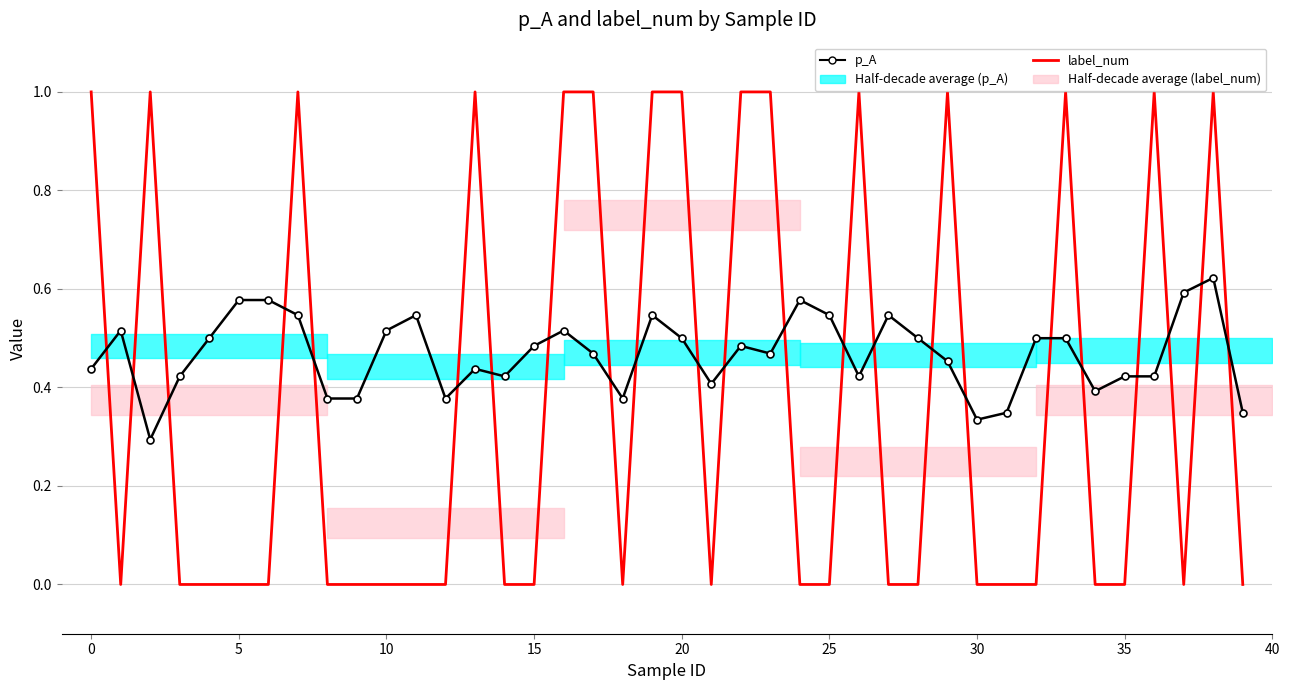

Does the chart have visible grid lines?

Yes